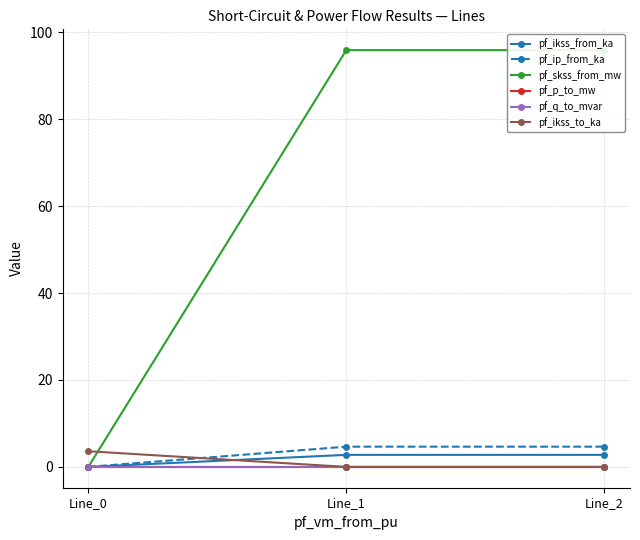

The pf_skss_from_mw series shows 152.1 at Line_2. True or false?

False